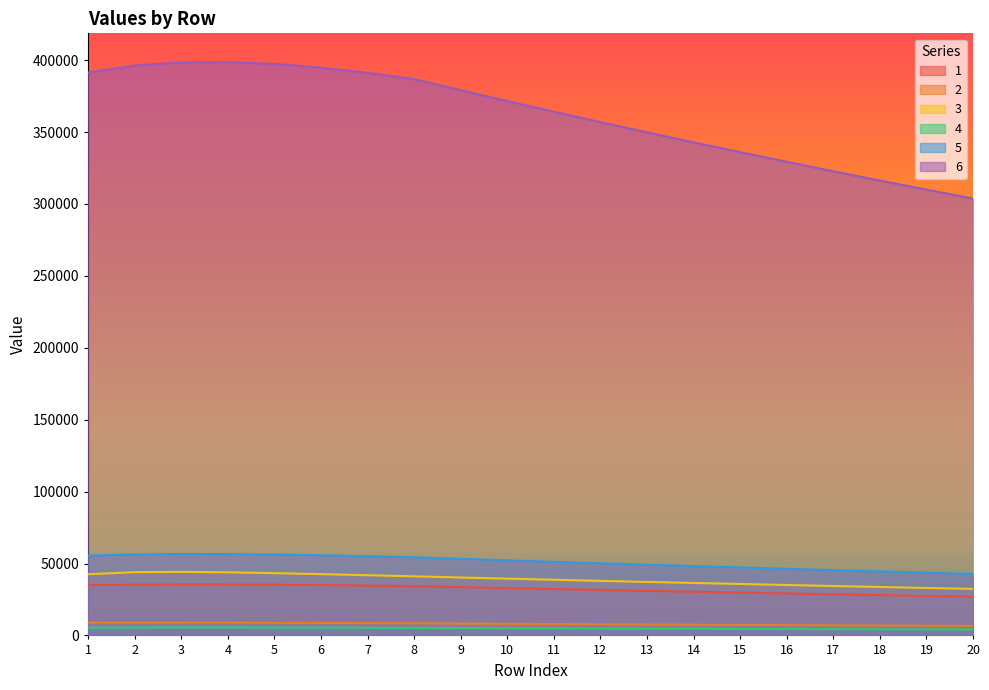

What are all the series names shown in the legend?

1, 2, 3, 4, 5, 6